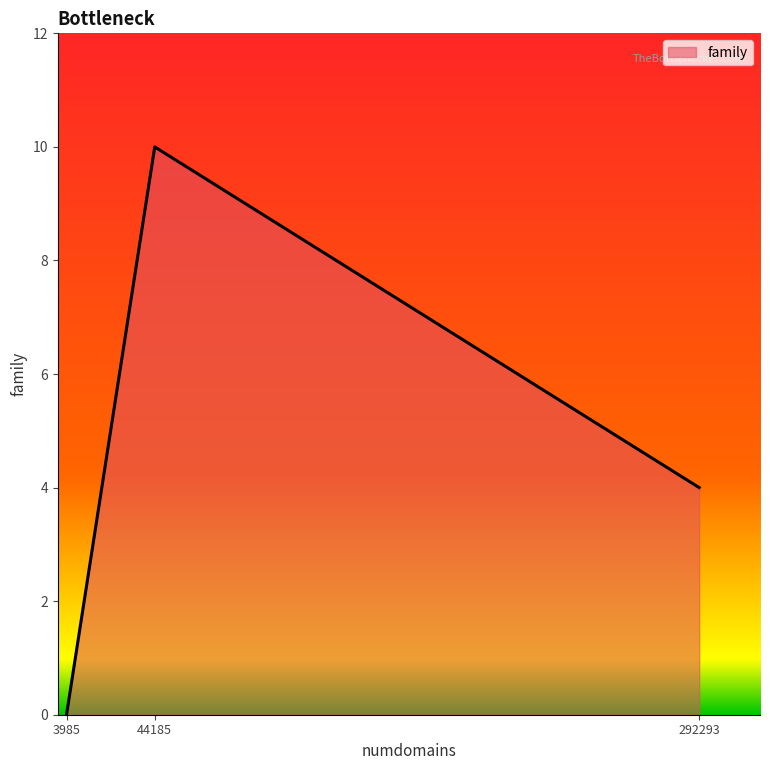

Reading left to right, transcribe all the data shown in this chart.

0	10	4